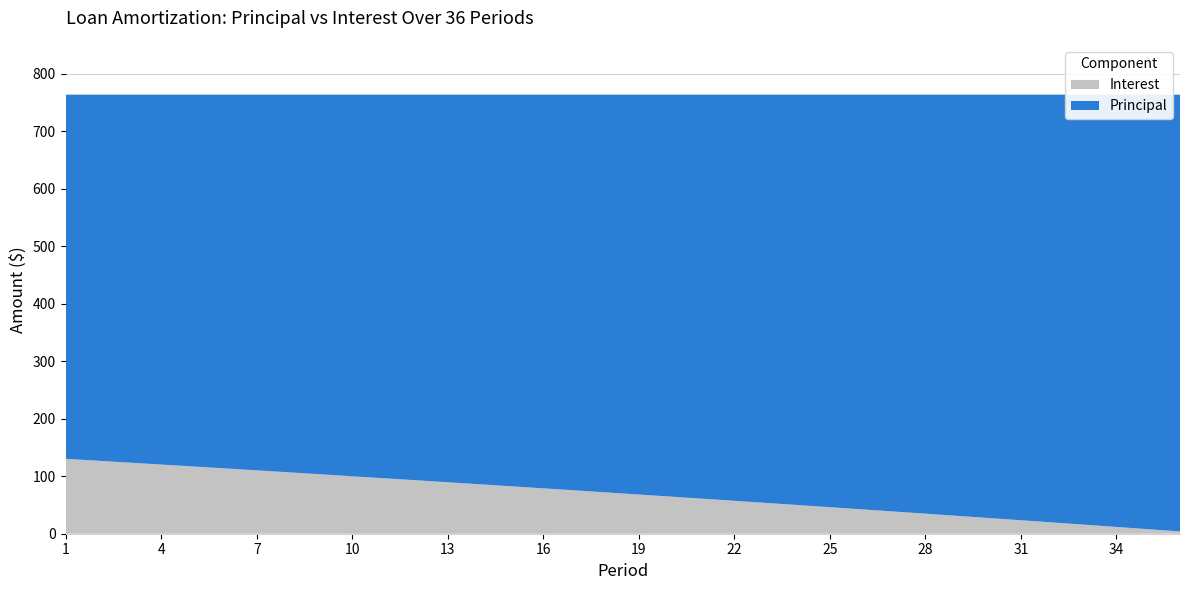

Reading left to right, extract all data points from this chart.

Principal: 633.2	636.5	639.8	643.1	646.5	649.8	653.2	656.6	660.0	663.5	666.9	670.4	673.9	677.4	680.9	684.5	688.1	691.6	695.2	698.9	702.5	706.2	709.8	713.5	717.2	721.0	724.7	728.5	732.3	736.1	740.0	743.8	747.7	751.6	755.5	759.4
Interest: 130.2	126.9	123.6	120.3	116.9	113.5	110.2	106.8	103.3	99.9	96.4	93.0	89.5	86.0	82.4	78.9	75.3	71.7	68.1	64.5	60.9	57.2	53.5	49.9	46.1	42.4	38.6	34.9	31.1	27.3	23.4	19.6	15.7	11.8	7.9	4.0